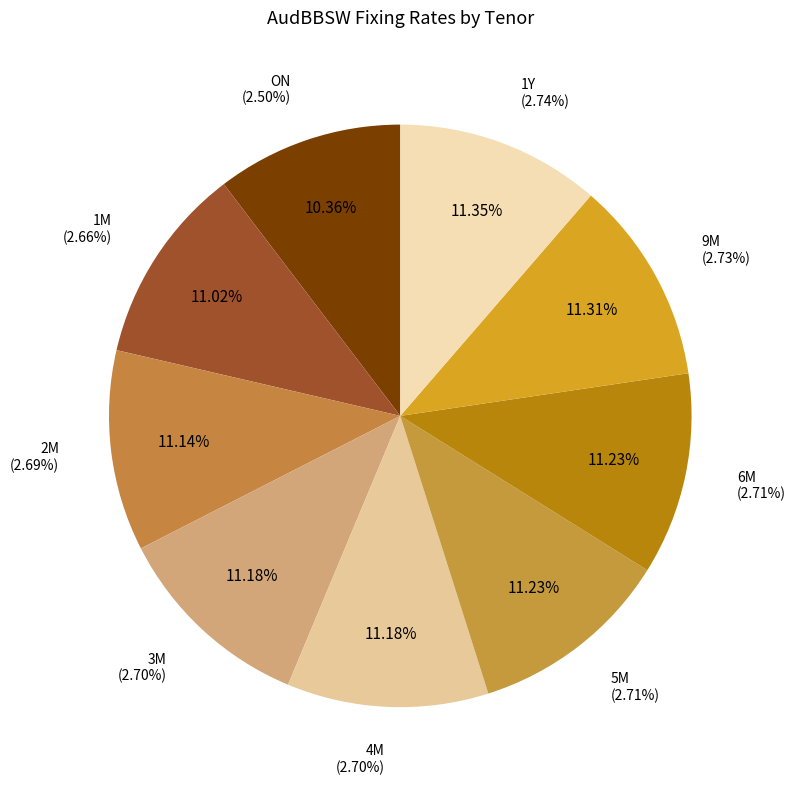

Is it true that ON is 10% of the pie?

True